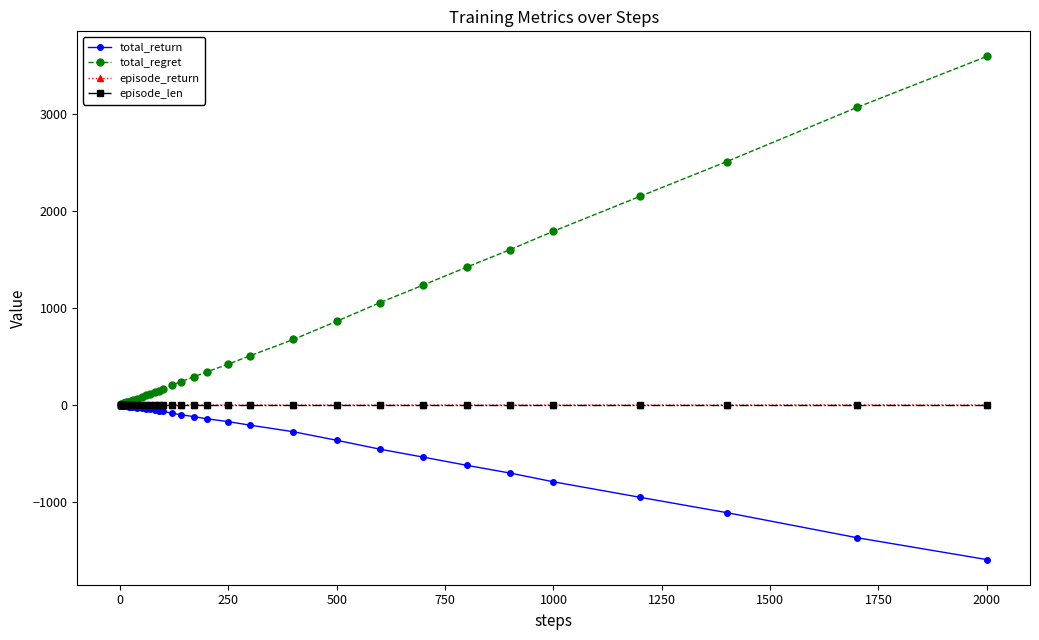

Count the number of categories in the chart.

40